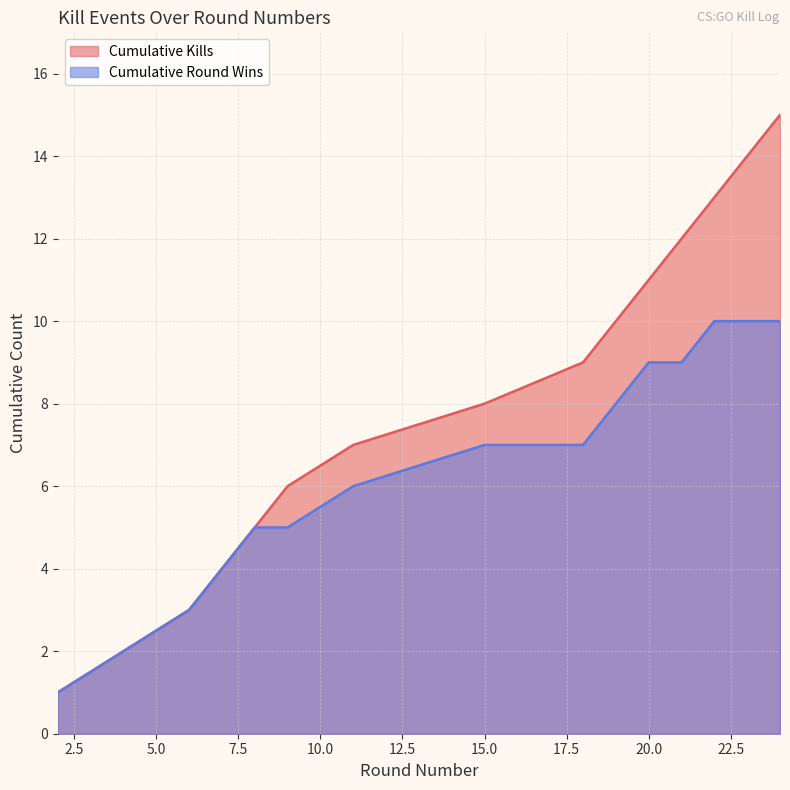

Does the chart have visible grid lines?

Yes